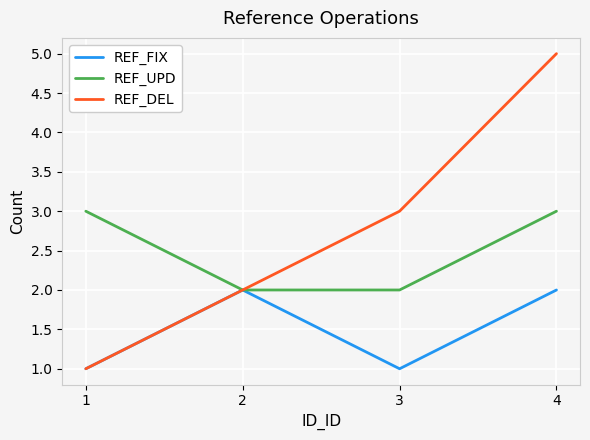

What is the difference between the second highest and second lowest values in the REF_UPD series?

1